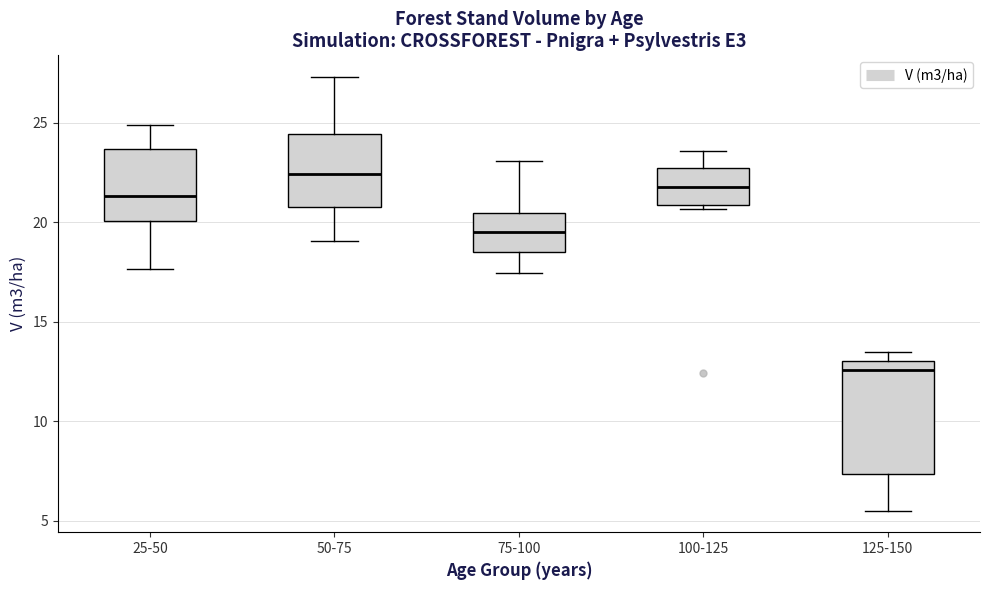

Where is the lower edge of the box for 125-150 on the y-axis? The values are not printed on the chart, so give them approximately, as read against the axis.

7.5